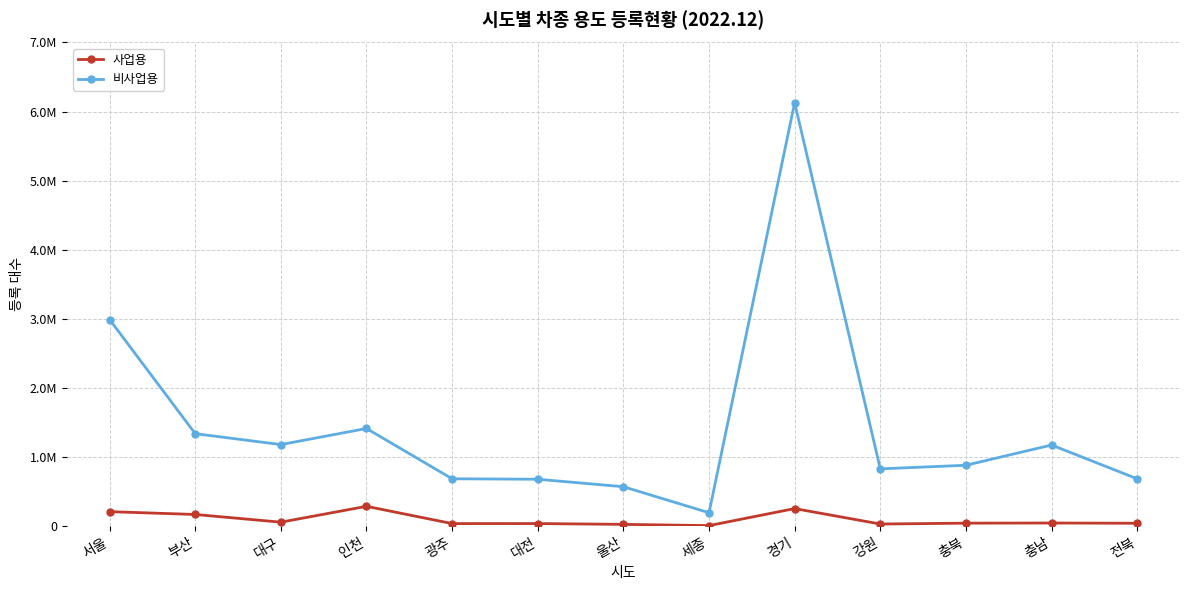

Rank the series at 인천 from highest to lowest value.

비사업용, 사업용